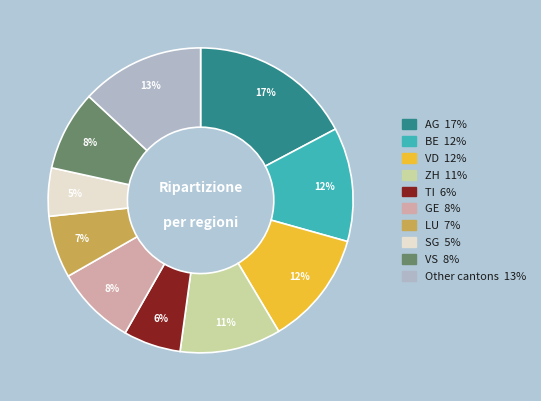

How many segments does this pie chart have?

10